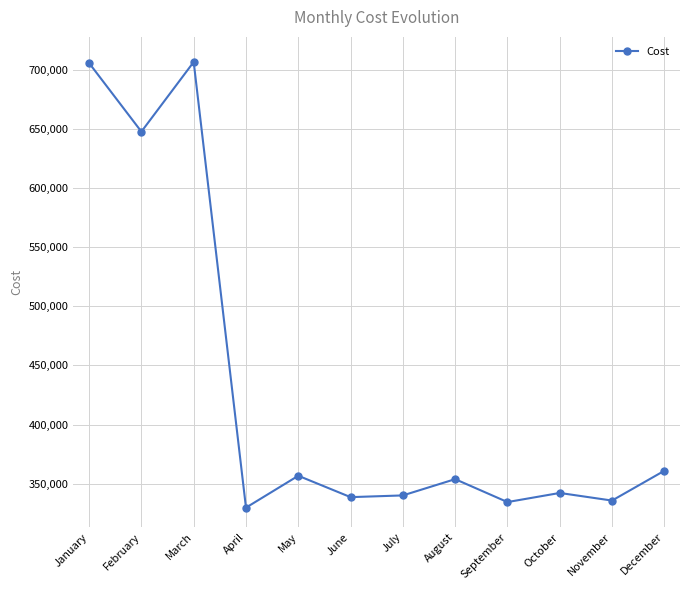

How many distinct data groups are displayed?

1